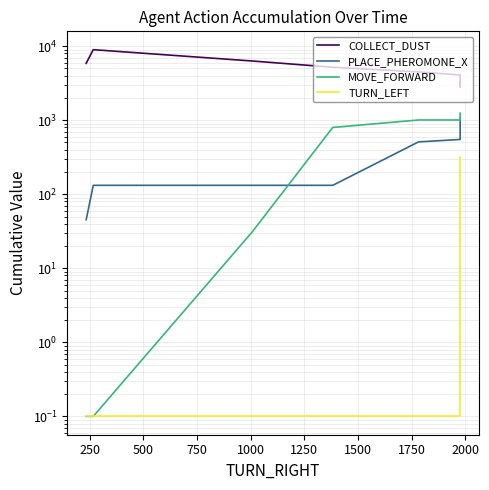

True or false: TURN_LEFT has a value of 0.1 at 25.

False